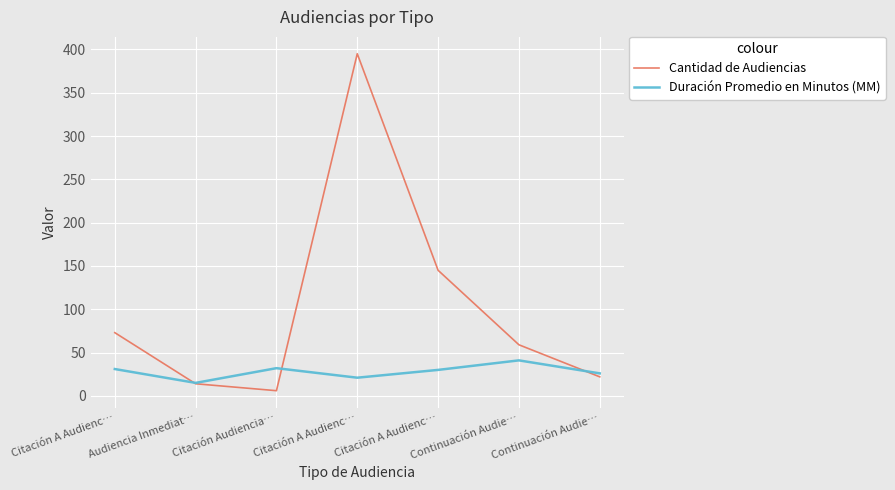

What is the sum of all Duración Promedio en Minutos (MM) values?

196